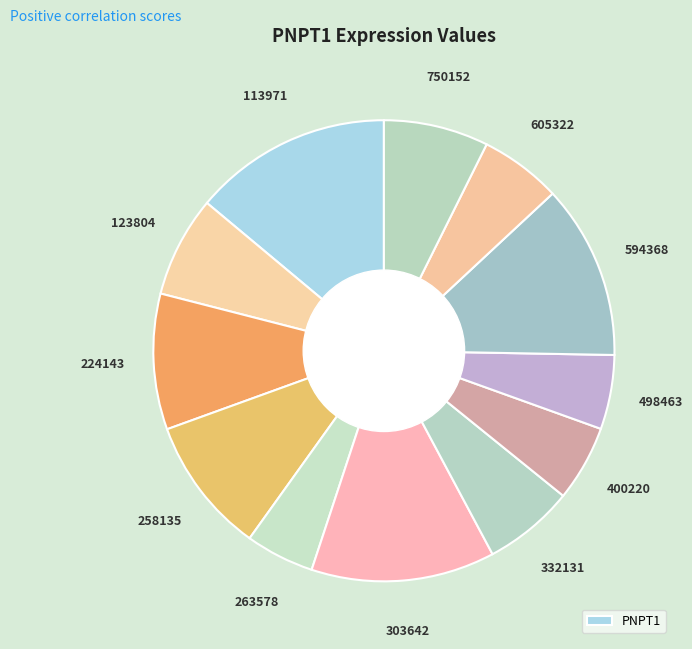

How many slices are in this pie chart?

12